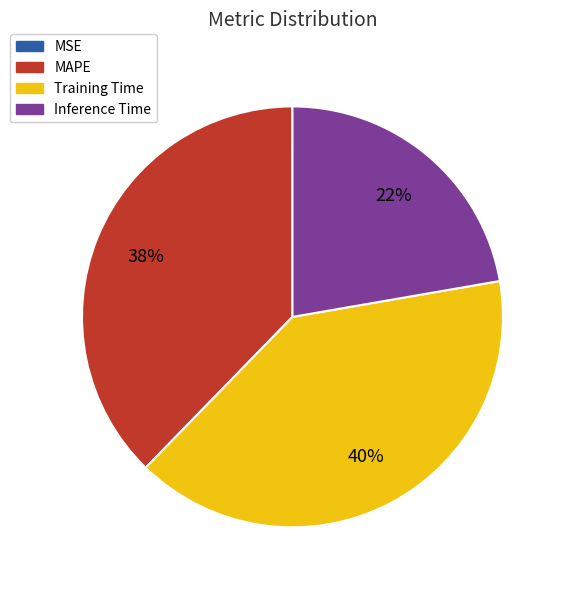

Is it true that MAPE is 27% of the pie?

False